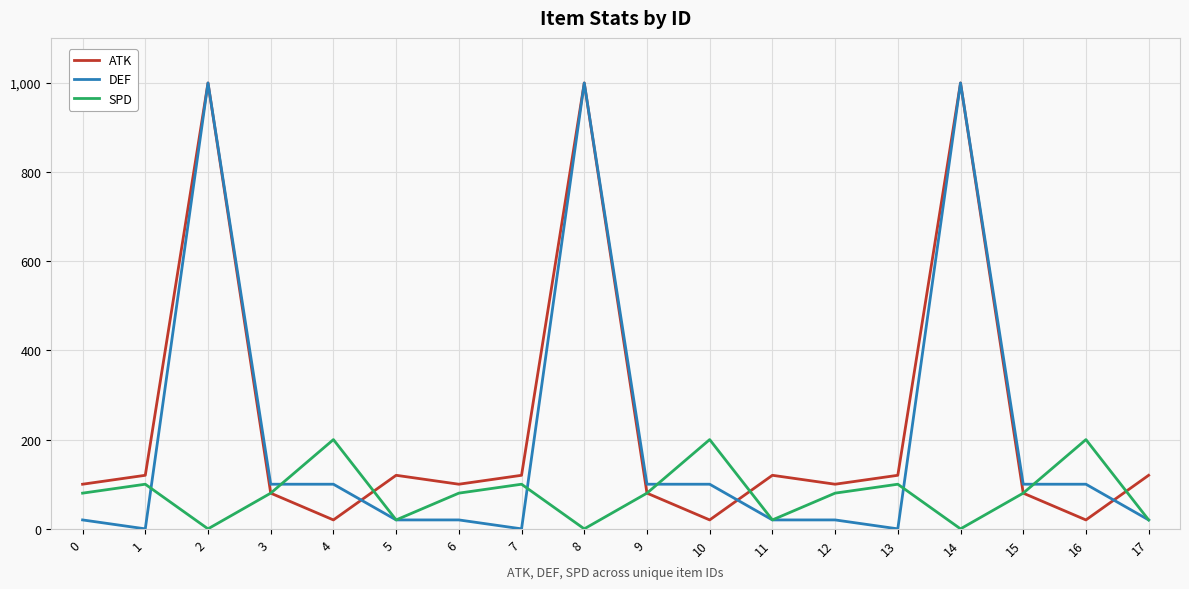

What is the total value across all series at 13?

220